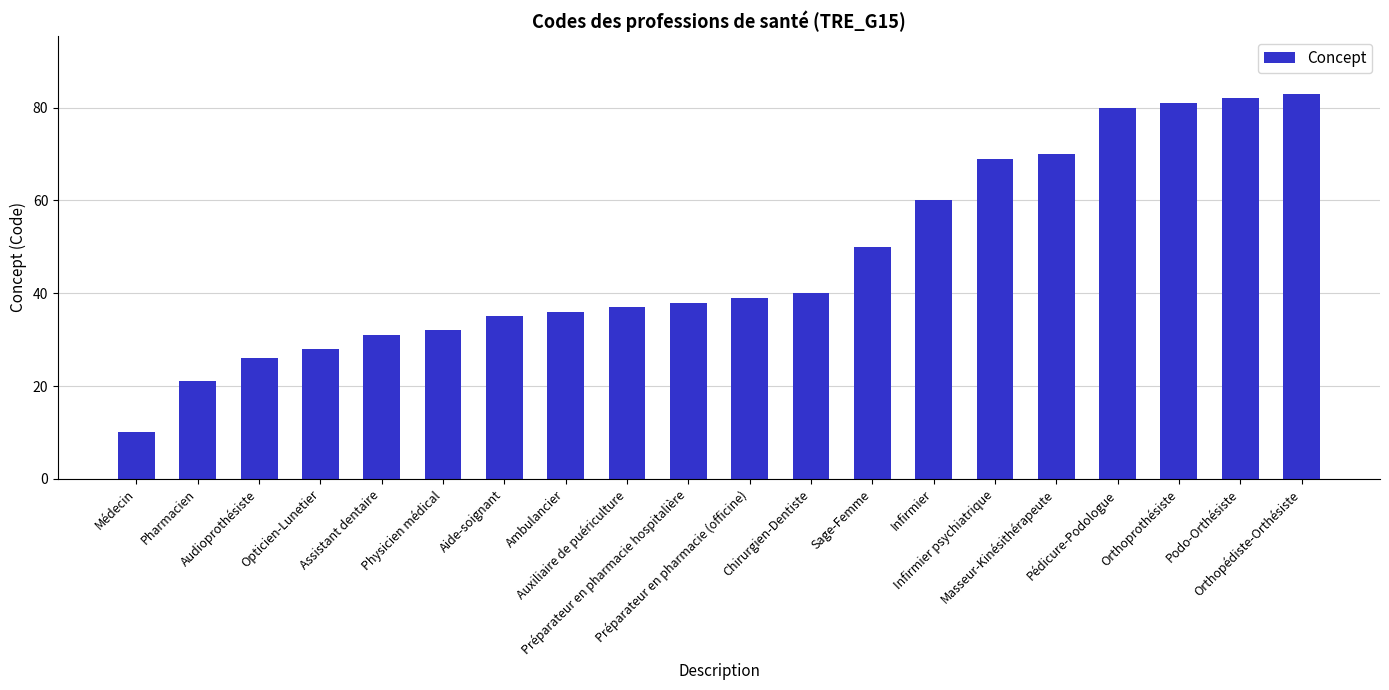

True or false: the data shows 52 at Préparateur en pharmacie (officine).

False